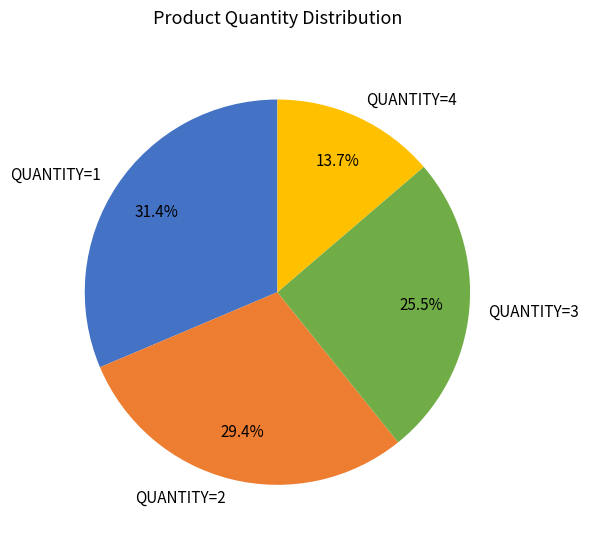

Which slice is the smallest?

QUANTITY=4